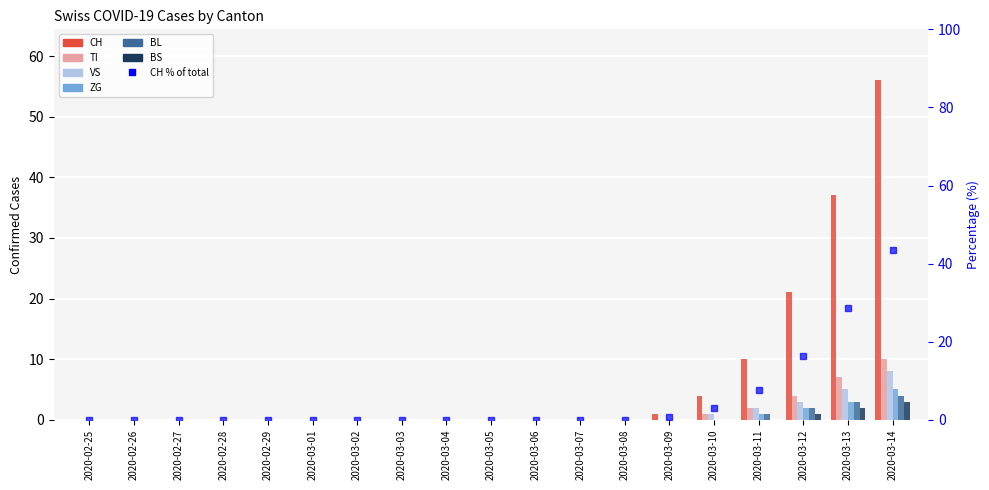

Reading left to right, transcribe all the data shown in this chart.

CH: 0	0	0	0	0	0	0	0	0	0	0	0	0	1	4	10	21	37	56
TI: 0	0	0	0	0	0	0	0	0	0	0	0	0	0	1	2	4	7	10
VS: 0	0	0	0	0	0	0	0	0	0	0	0	0	0	1	2	3	5	8
ZG: 0	0	0	0	0	0	0	0	0	0	0	0	0	0	0	1	2	3	5
BL: 0	0	0	0	0	0	0	0	0	0	0	0	0	0	0	1	2	3	4
BS: 0	0	0	0	0	0	0	0	0	0	0	0	0	0	0	0	1	2	3